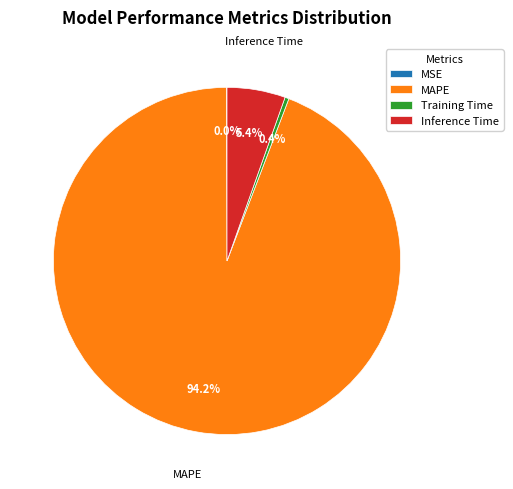

Which slice is the largest?

MAPE